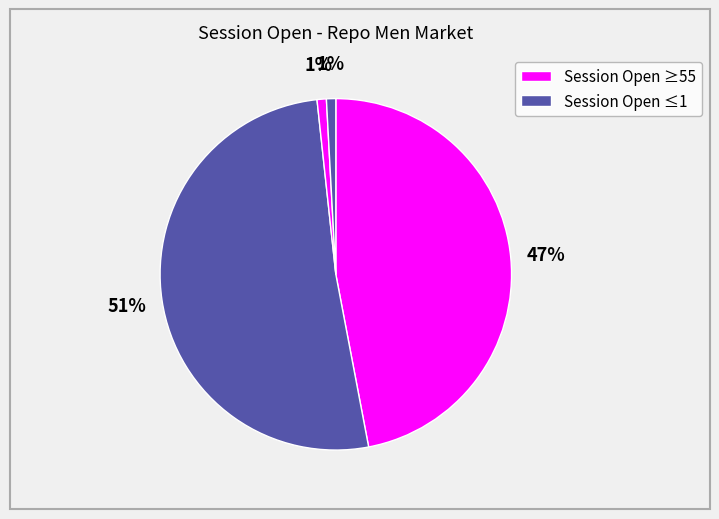

Is there a majority slice in this chart?

Yes